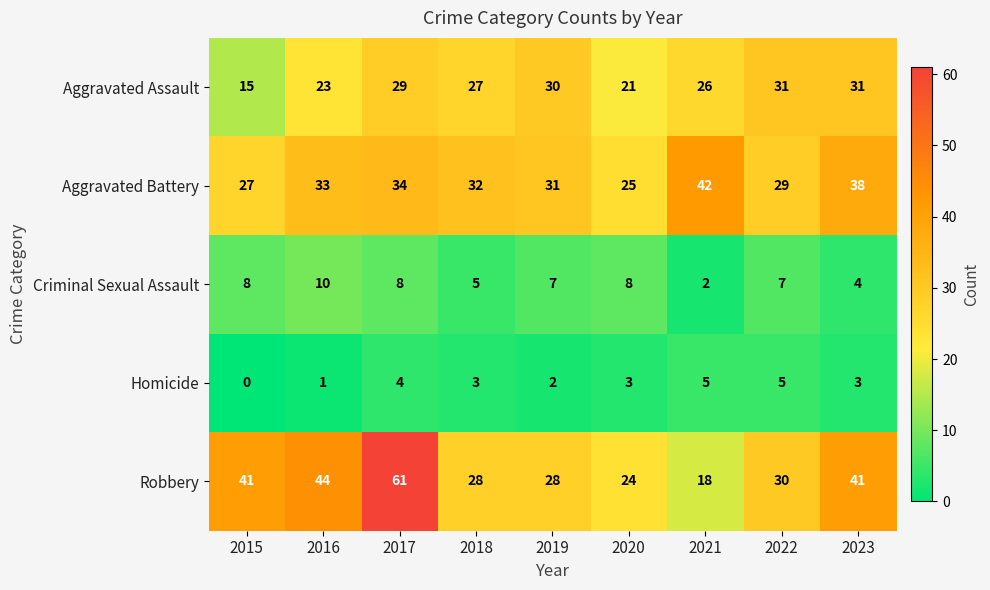

What is the difference between the highest and lowest values at 2018?

29